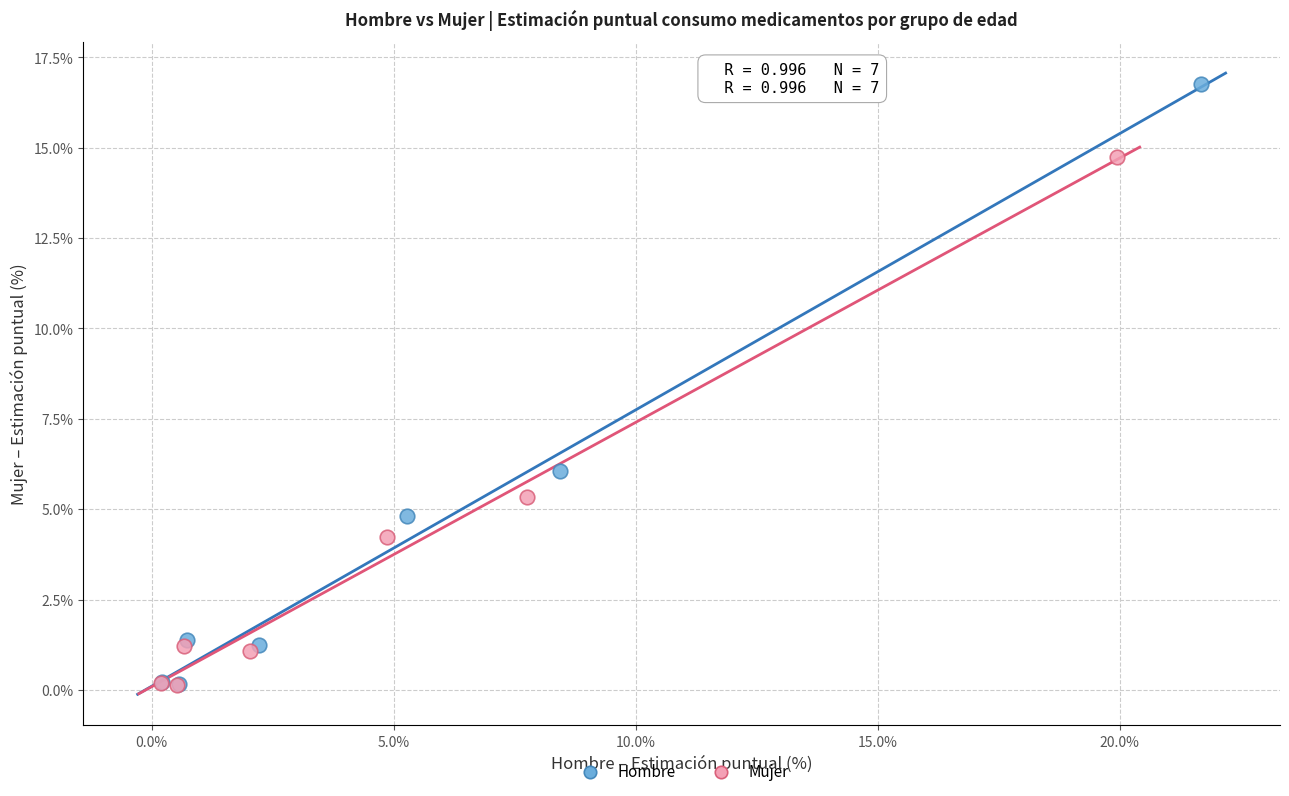

Which series has the largest Y range (max minus min)?

Hombre